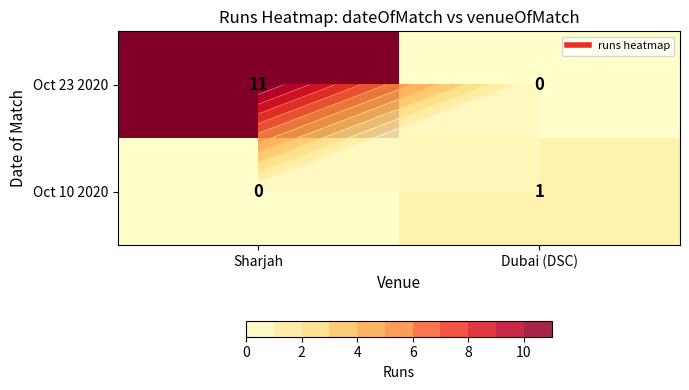

How many categories are shown in the chart?

2